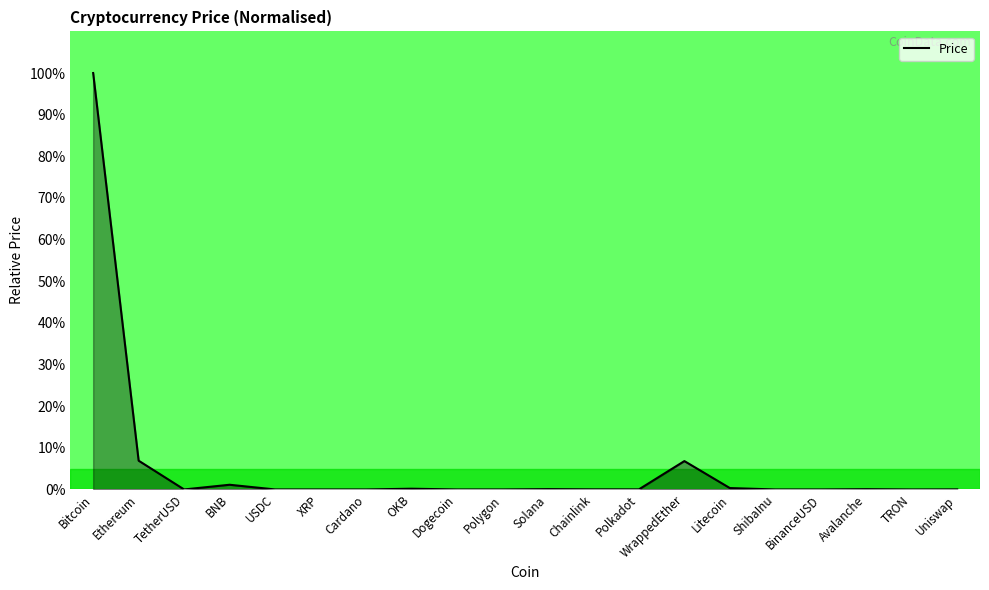

What is the average value?

5.8